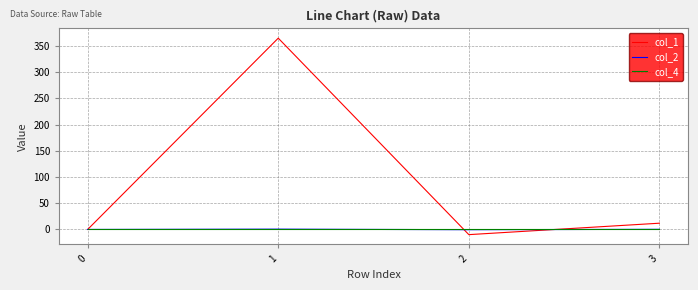

What are all the series names shown in the legend?

col_1, col_2, col_4